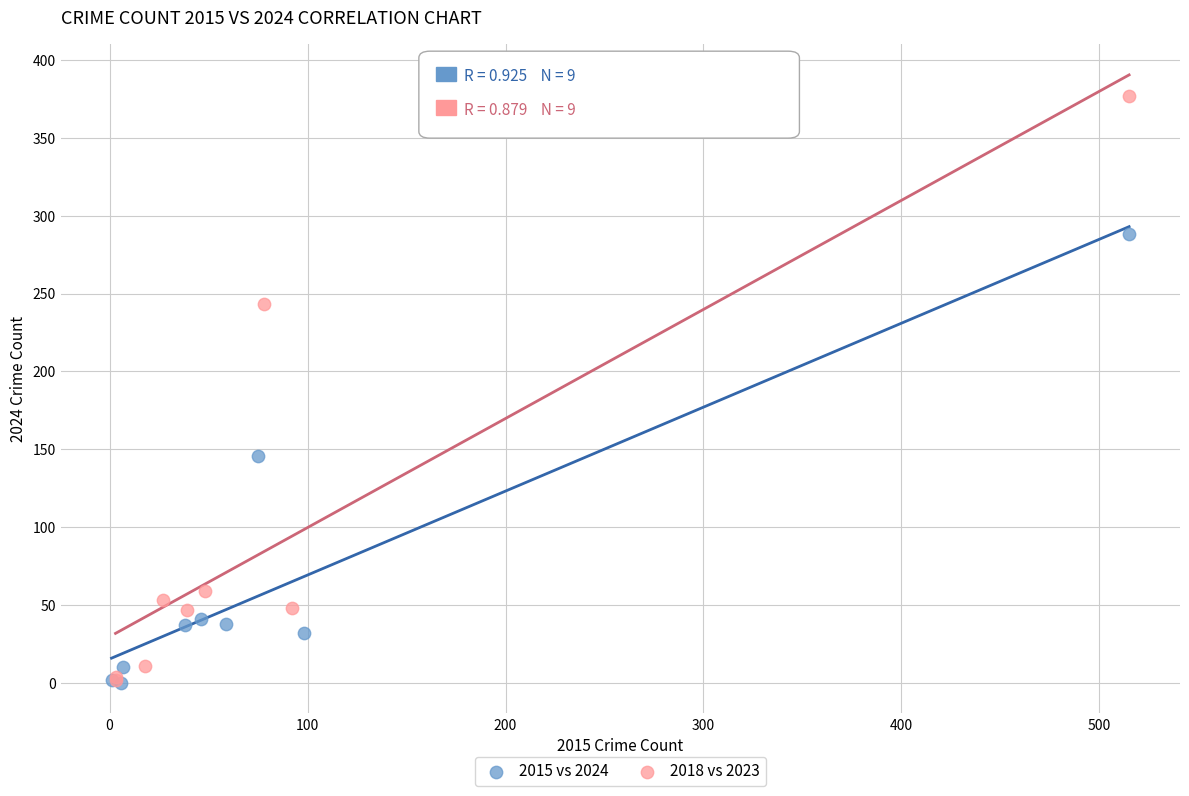

Which series contains the highest Y value?

2018 vs 2023